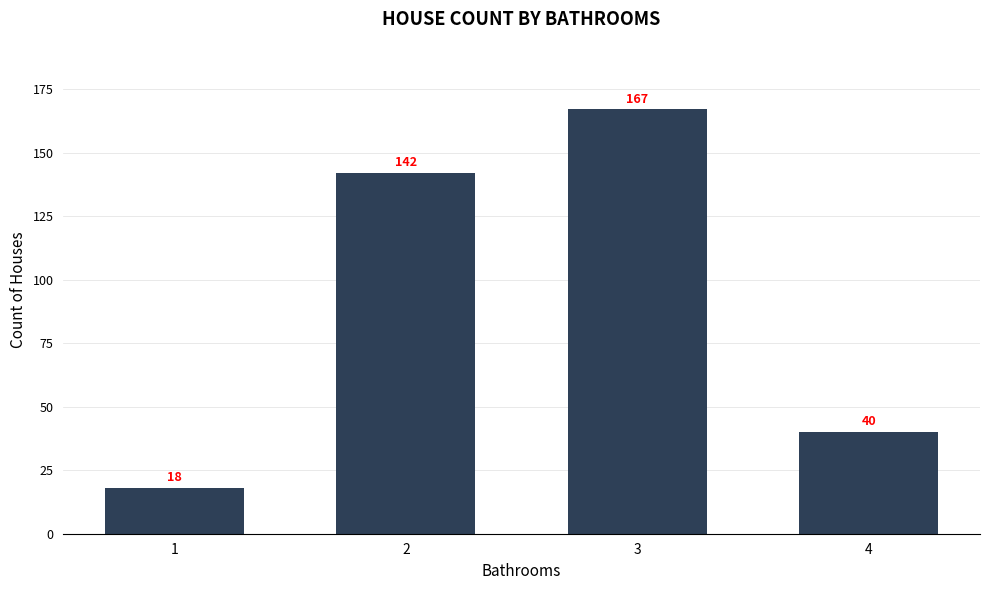

What is the maximum value shown in the chart?

167